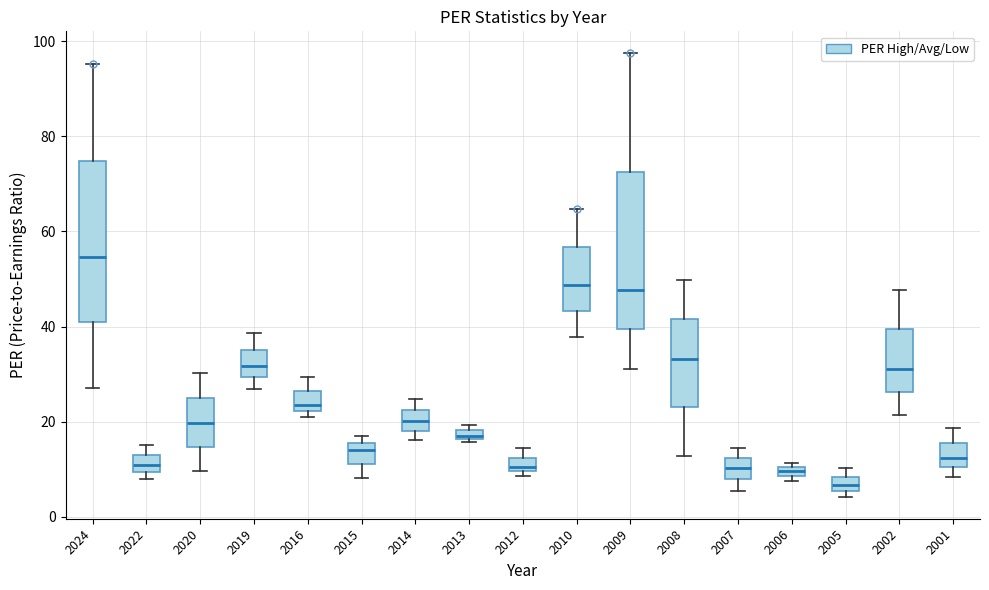

Where does the upper whisker of the box at x = 2009 end on the y-axis? The values are not printed on the chart, so give them approximately, as read against the axis.

98